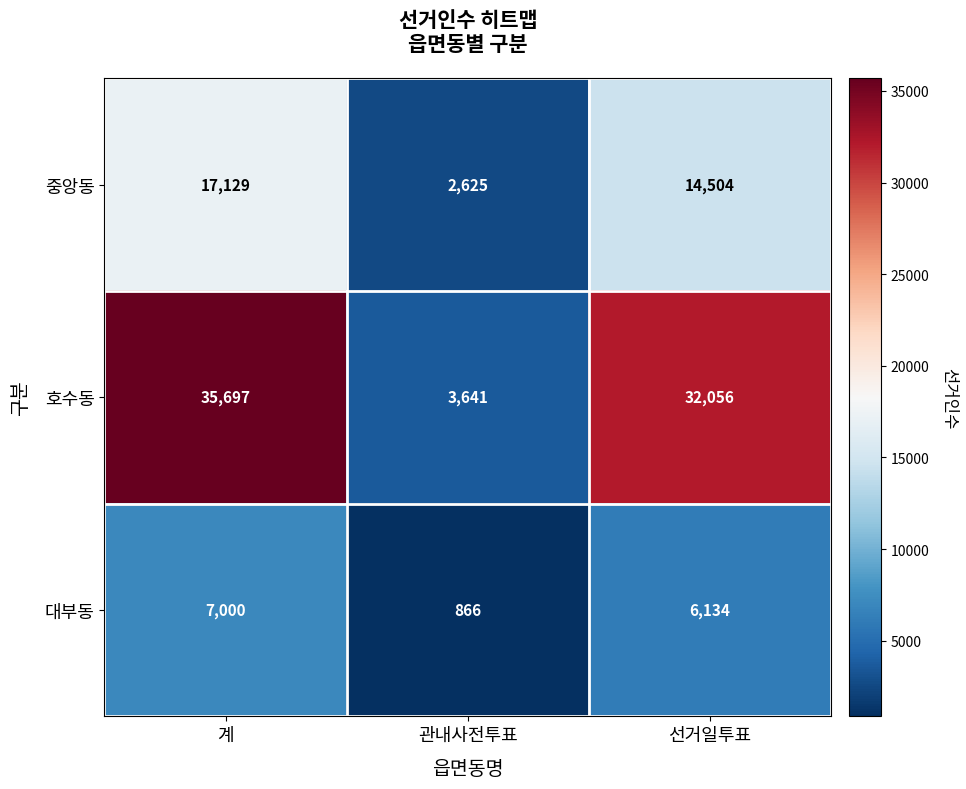

Reading left to right, transcribe all the data shown in this chart.

중앙동: 계=17129	관내사전투표=2625	선거일투표=14504
호수동: 계=35697	관내사전투표=3641	선거일투표=32056
대부동: 계=7000	관내사전투표=866	선거일투표=6134